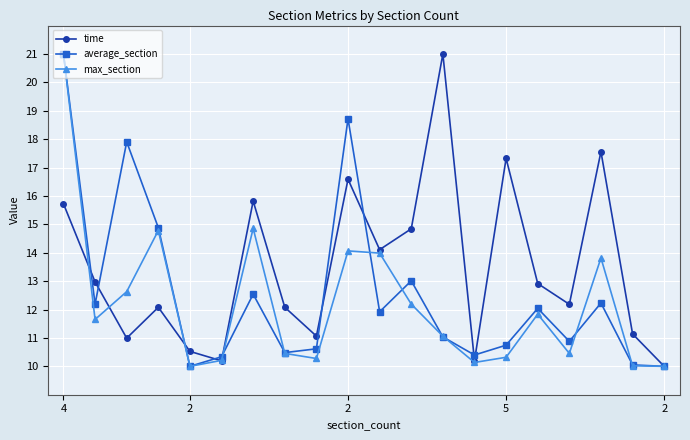

Count the number of categories in the chart.

20